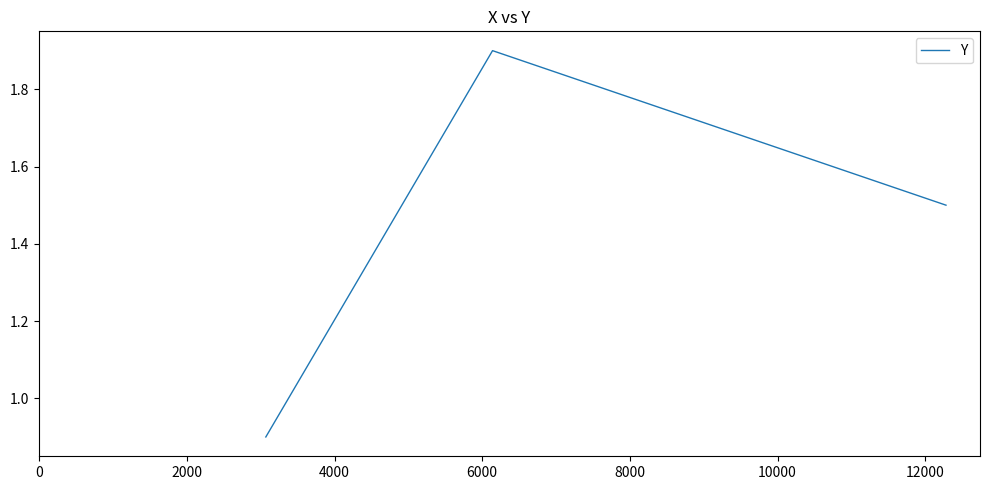

What is the difference between the maximum and second lowest values?

0.4